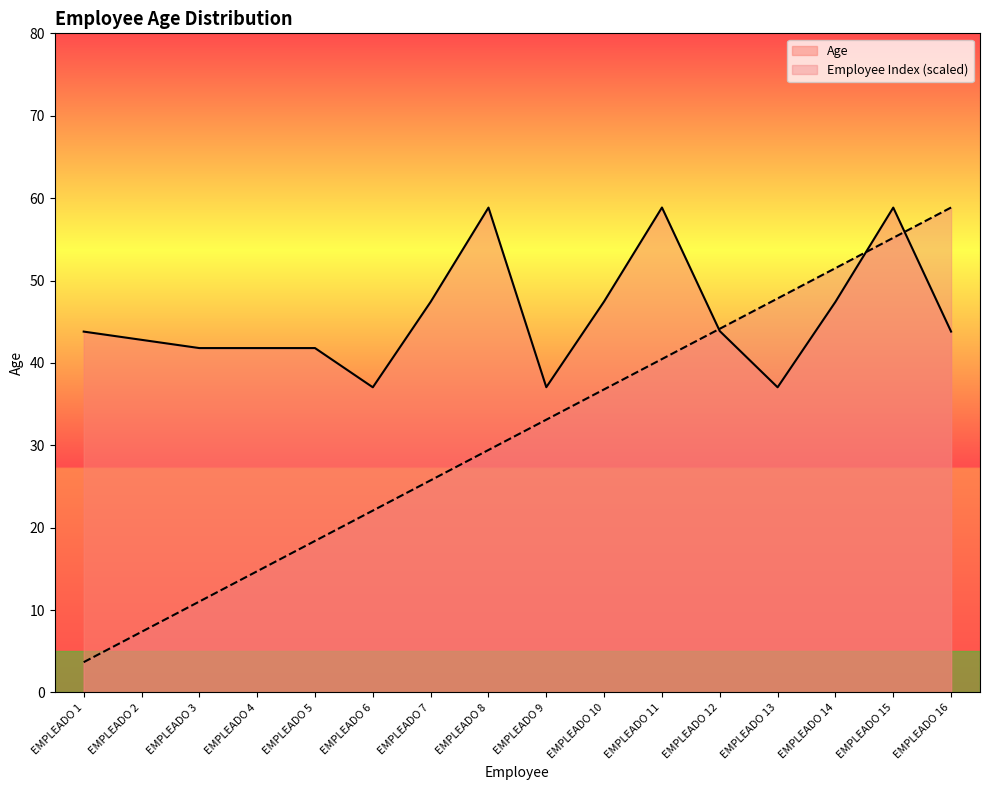

What is the value of the Age point at the 14th from the left?

47.4